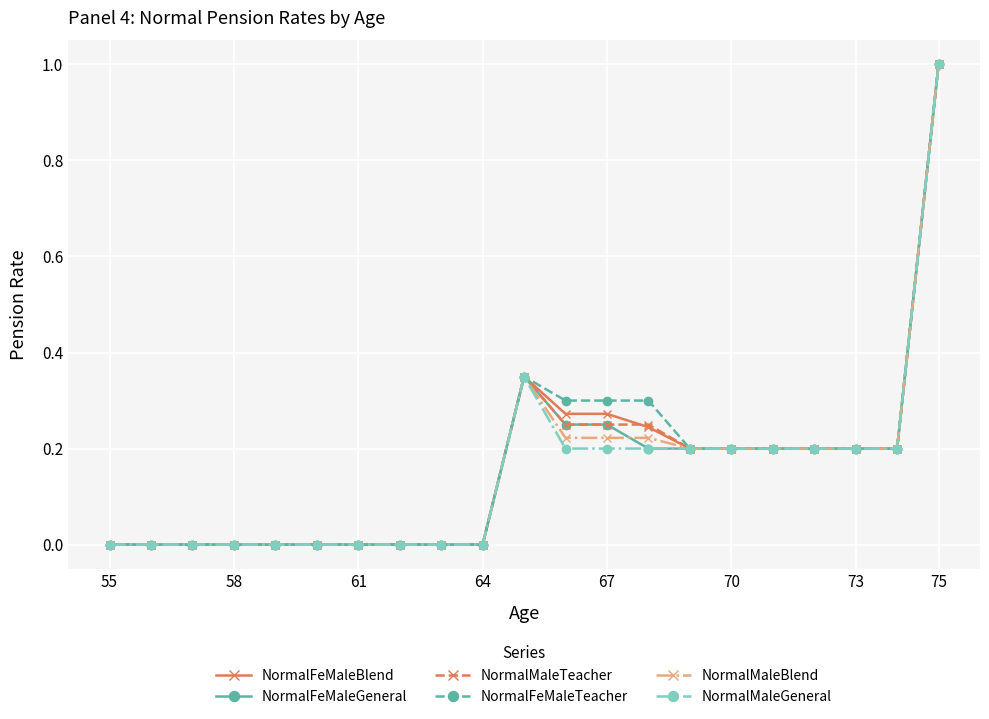

True or false: NormalFeMaleTeacher has more than 0 points higher than both neighbors.

True